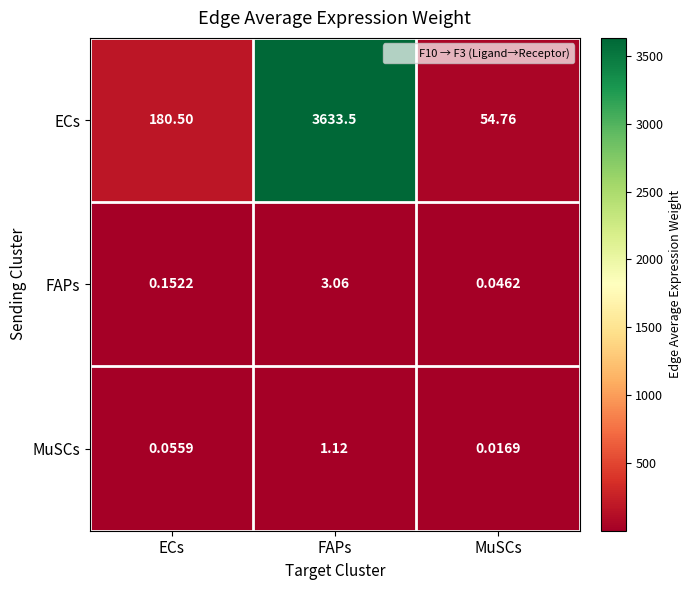

What is the total value across all series at FAPs?

3637.7